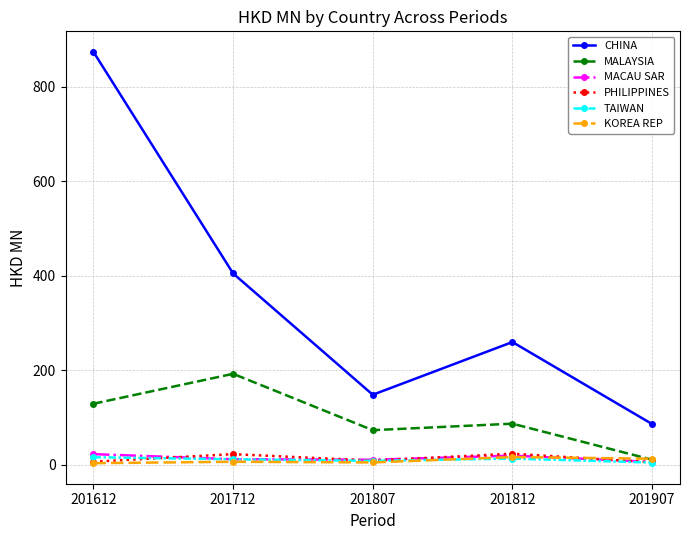

How many interior local valleys does the MALAYSIA series have?

1